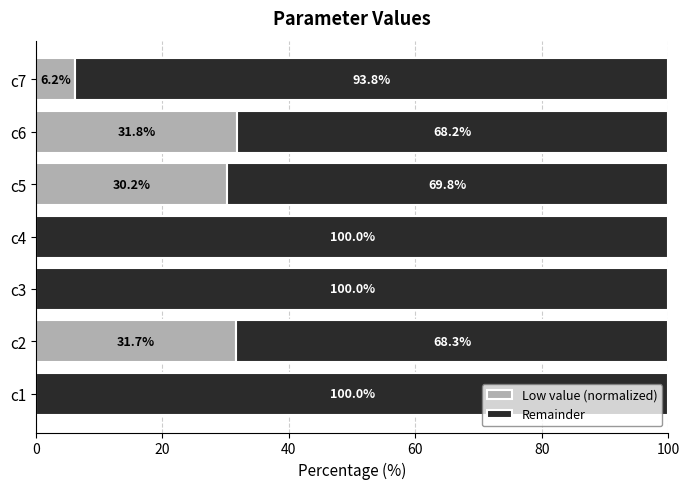

The Low value (normalized) series shows 30.2 at c5. True or false?

True